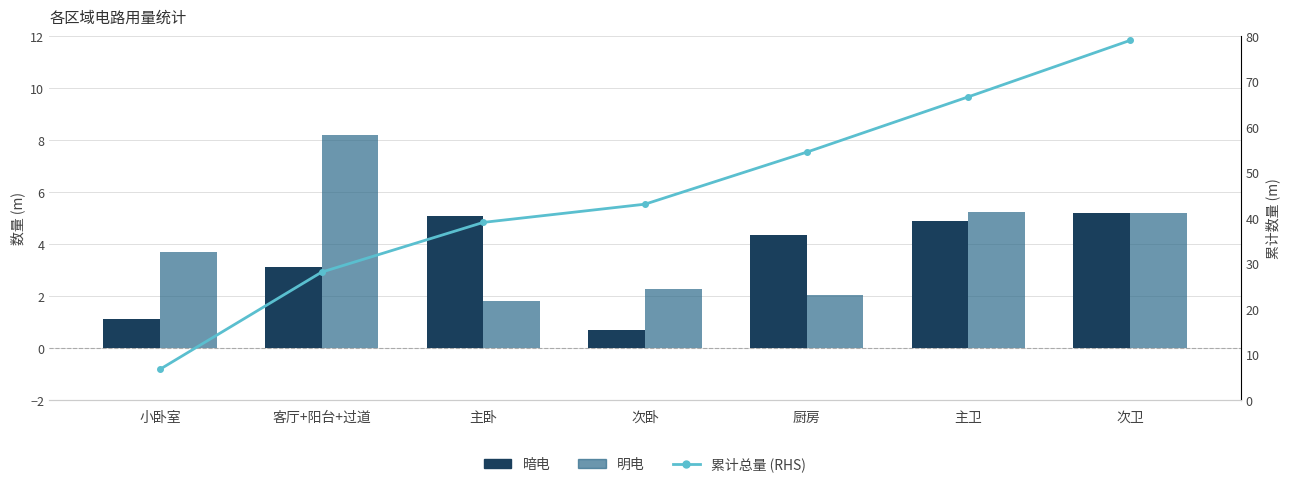

Are the bars grouped side by side (vs. stacked)?

Yes